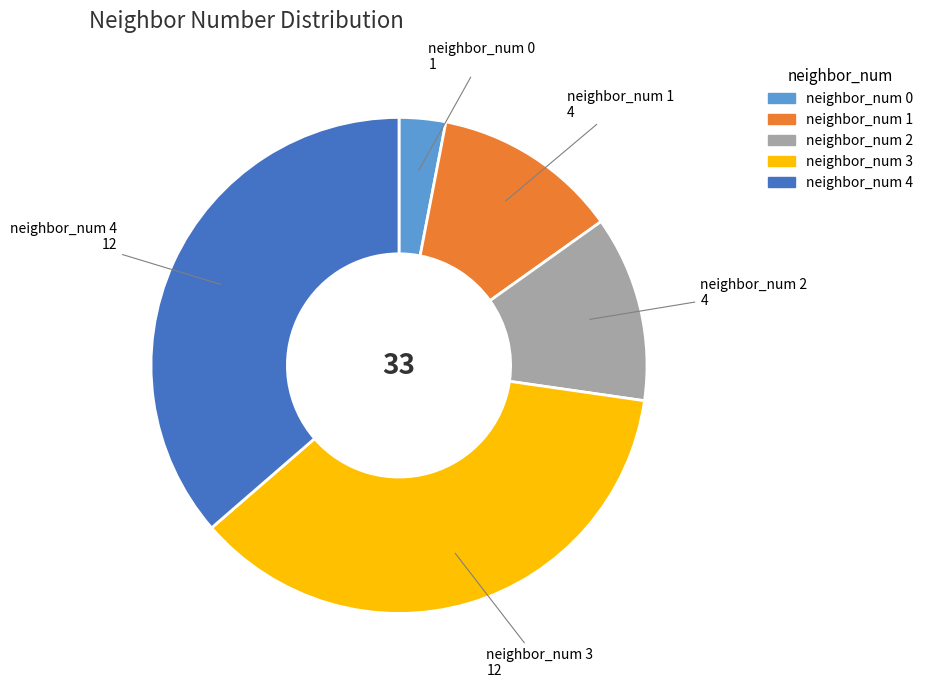

Is there any slice that represents more than half of the pie?

No